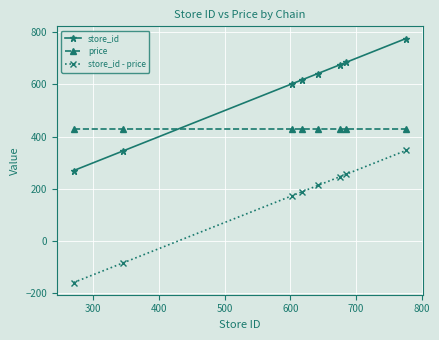

What is the maximum value for price?

429